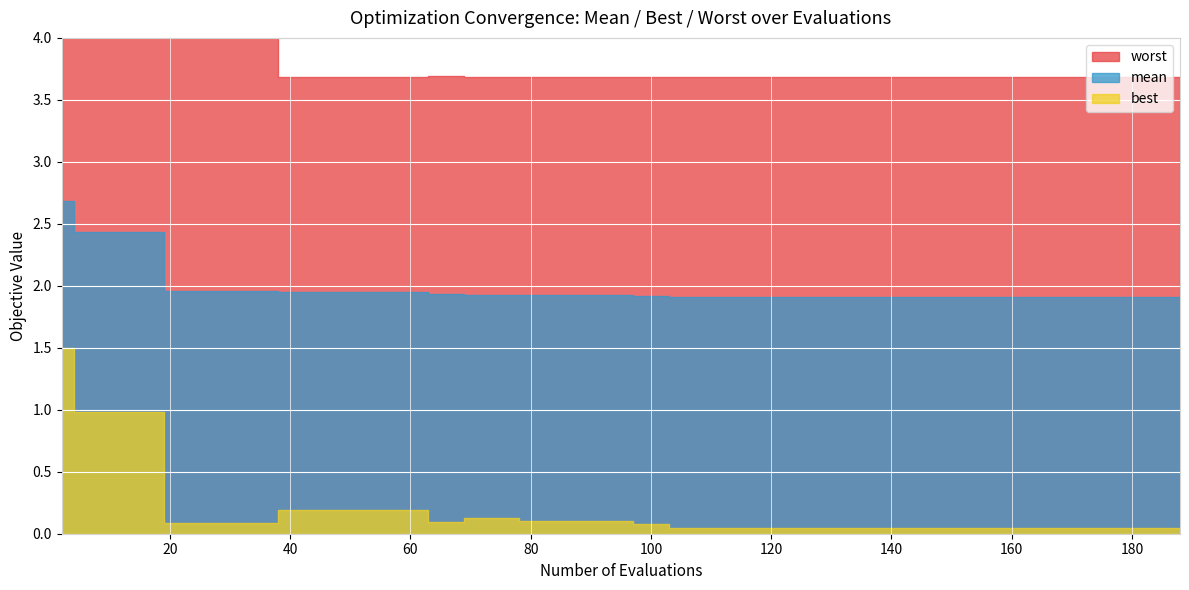

Between 5 and 14, which series saw the biggest shift?

best